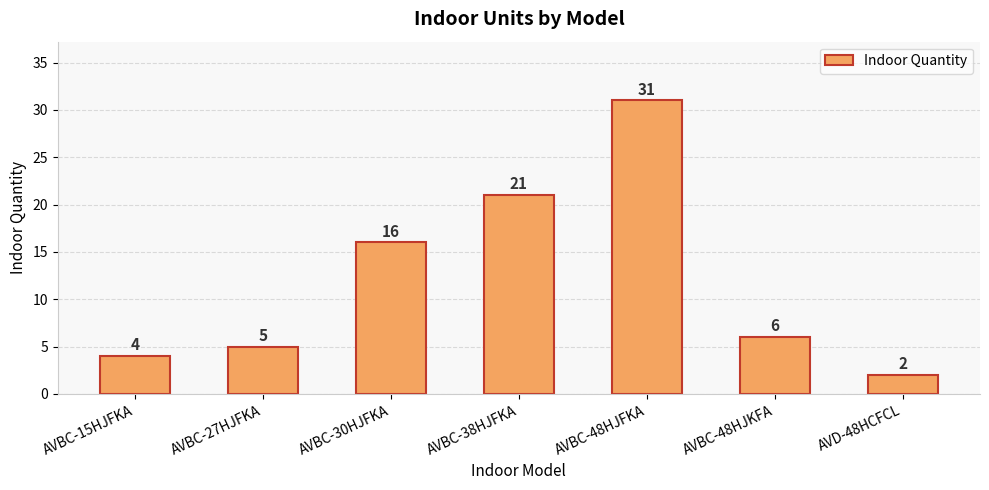

The value at AVD-48HCFCL is 2. True or false?

True